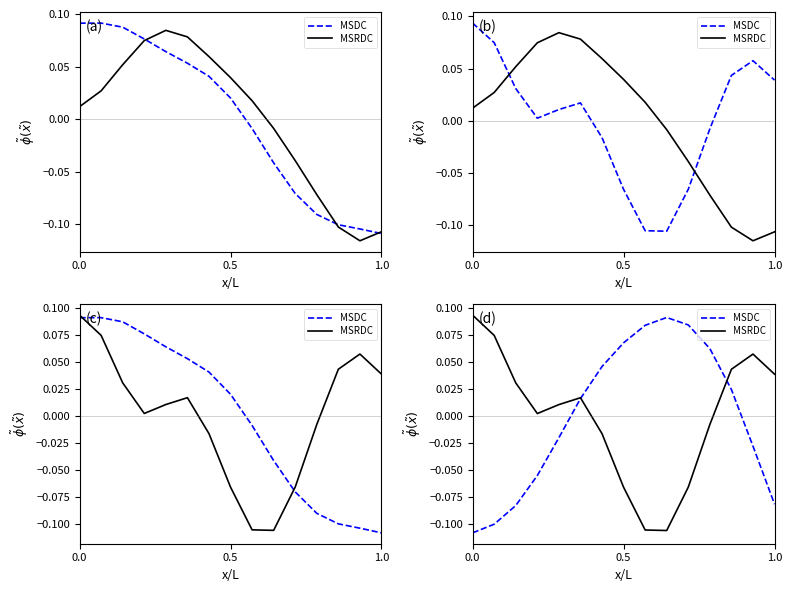

What is the difference between the maximum and minimum values in the MSDC series?

0.2